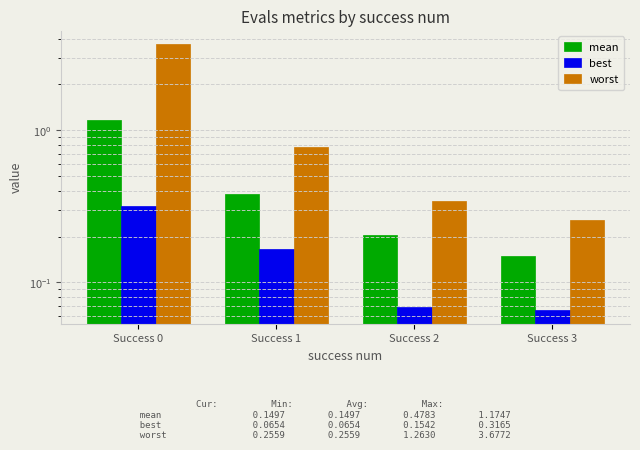

What is the difference between the second highest and second lowest values in the mean series?

0.2